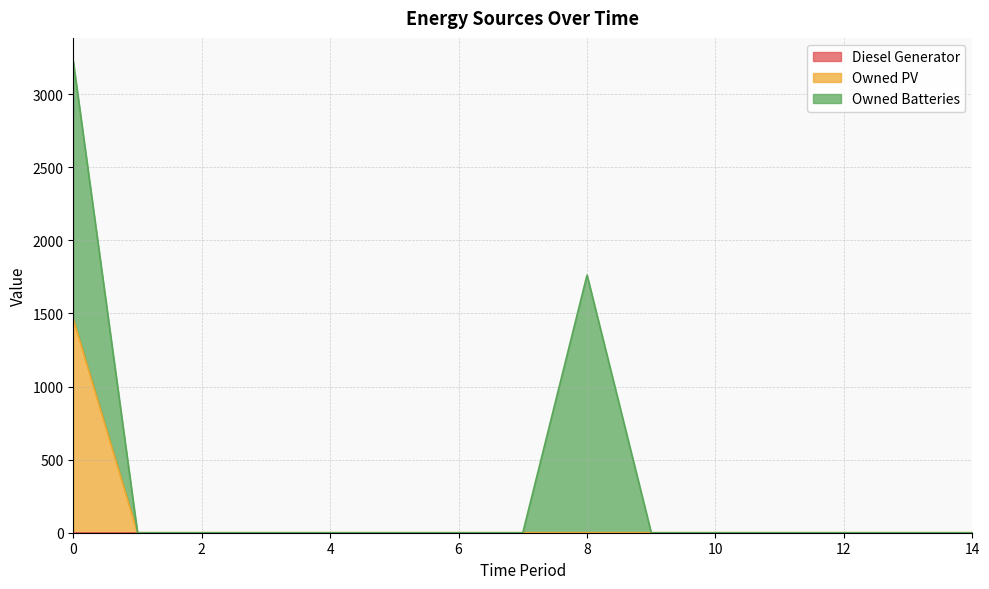

What is the sum of all Owned PV values?

1461